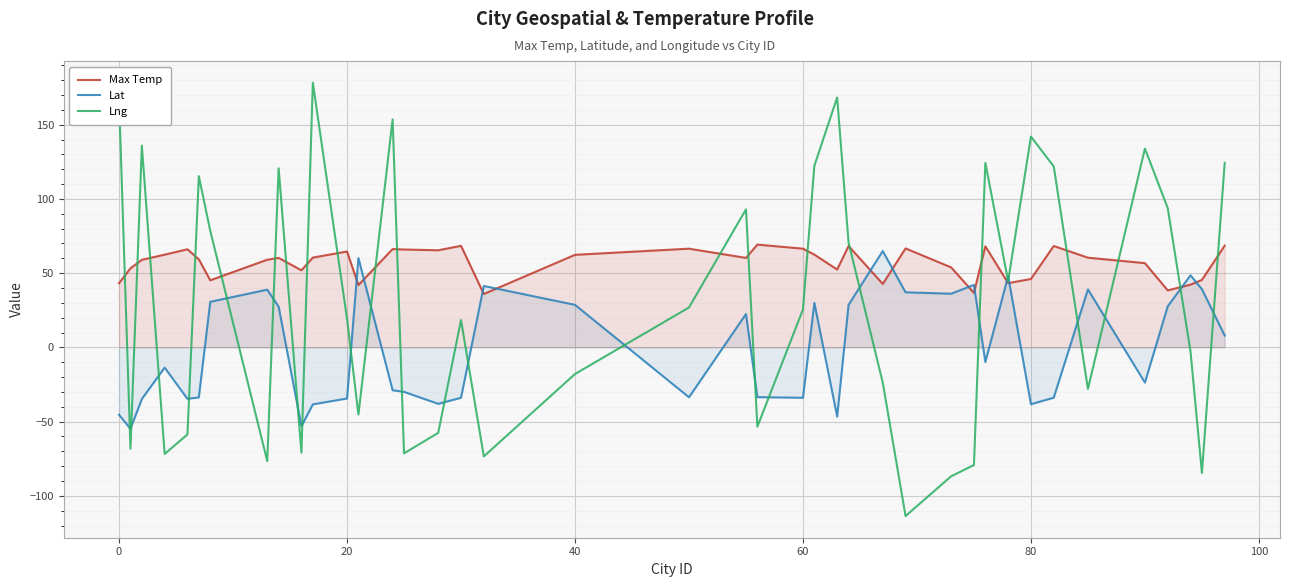

How many lines are shown in the chart?

3